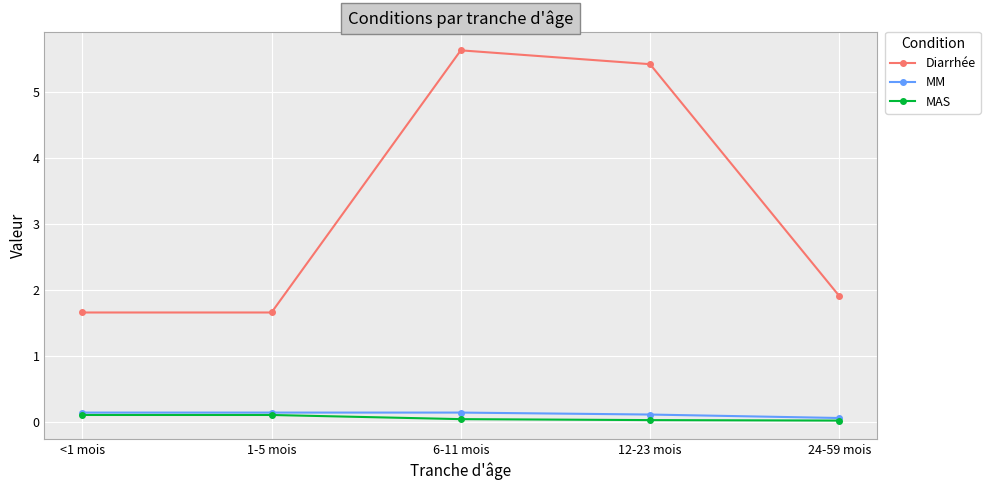

True or false: Diarrhée and MAS cross at least once.

False